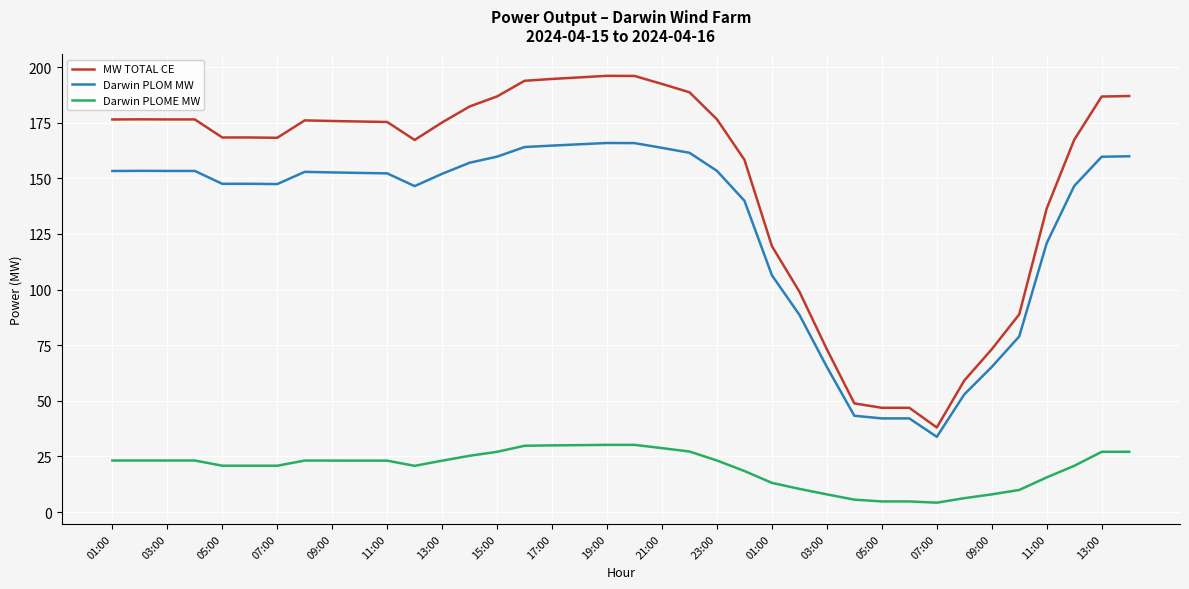

Which series has the largest total across all categories?

MW TOTAL CE